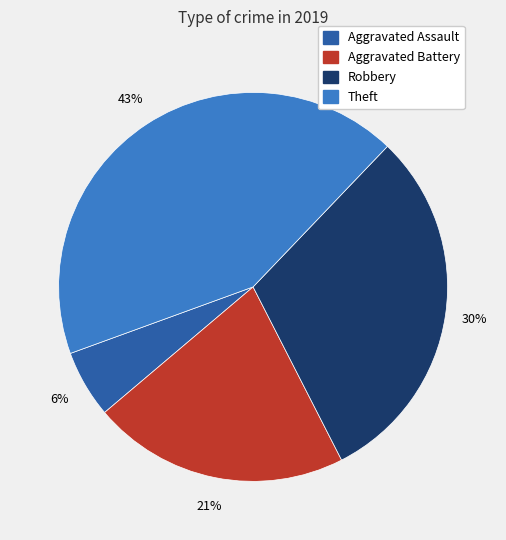

The Aggravated Assault slice represents 1% of the pie. True or false?

False